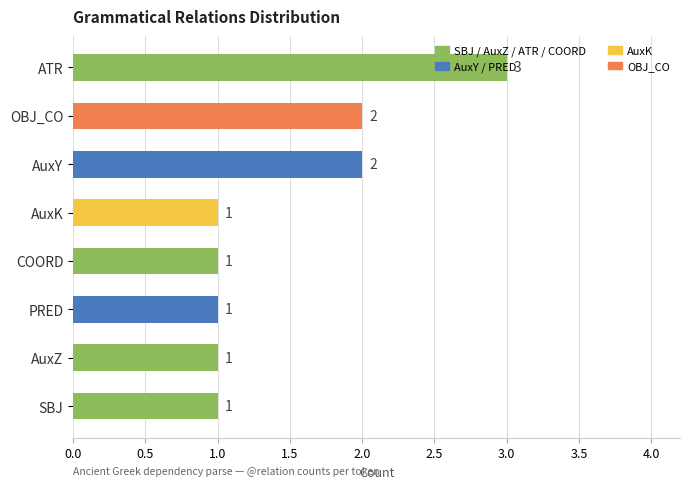

The value at AuxY is 2. True or false?

True